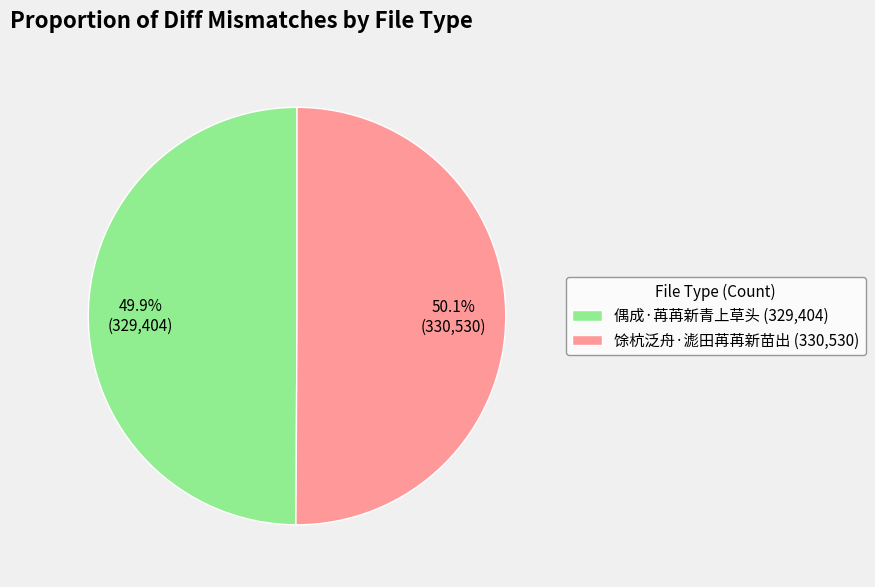

What portion of the pie excludes 偶成·苒苒新青上草头 (329,404)?

50.1%